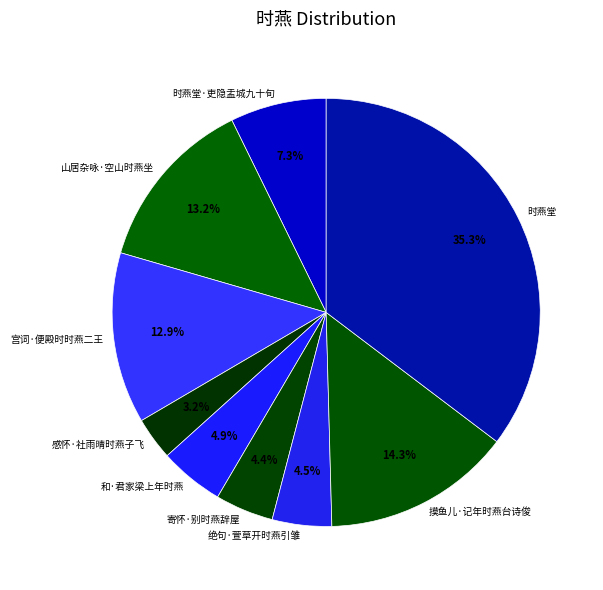

How many slices are in this pie chart?

9